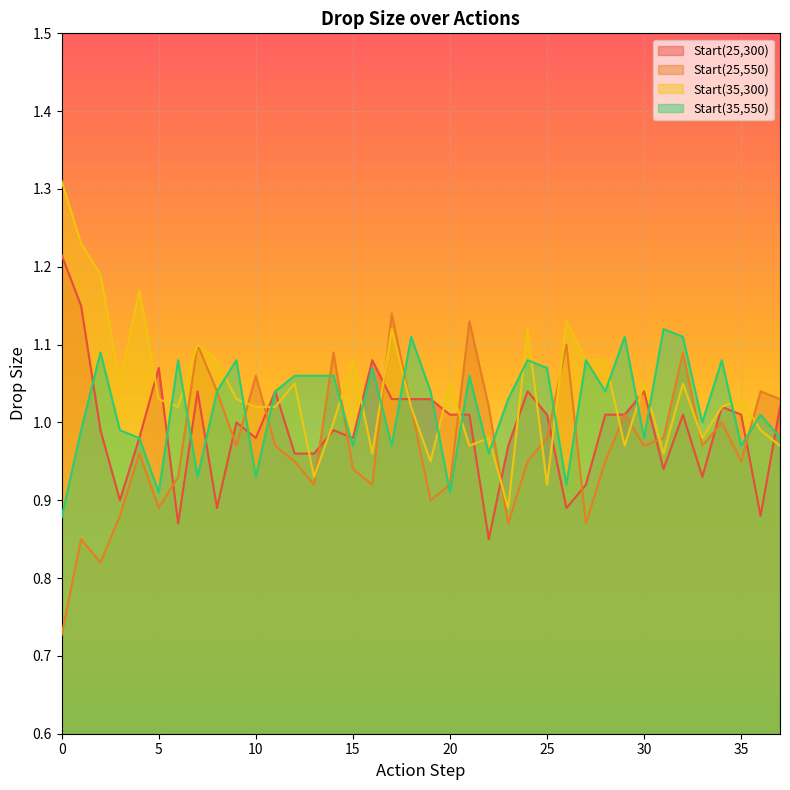

Rank the series by their average value, from lowest to highest.

Start(25,550), Start(25,300), Start(35,550), Start(35,300)